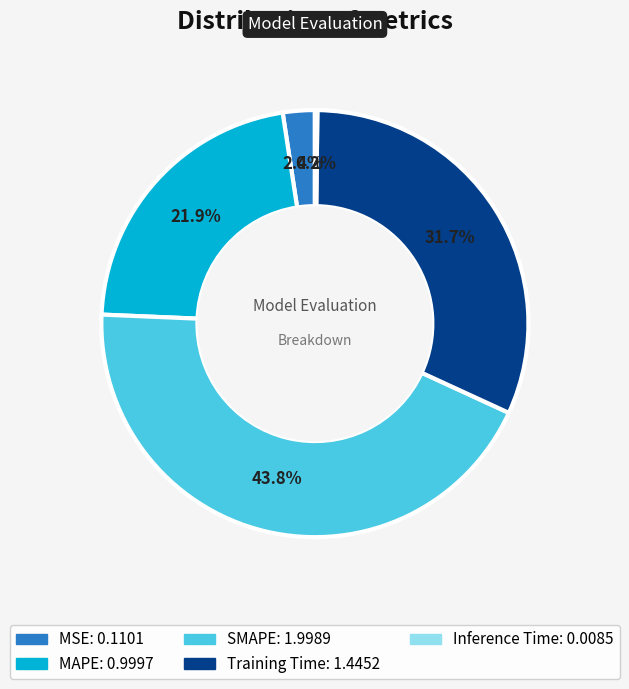

Do SMAPE and MAPE together represent more than half of the pie?

Yes